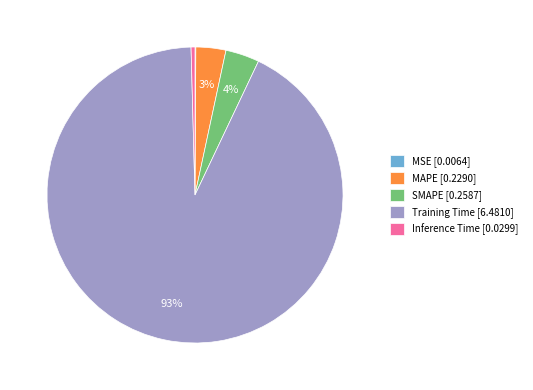

Is the sum of Inference Time and SMAPE greater than half?

No